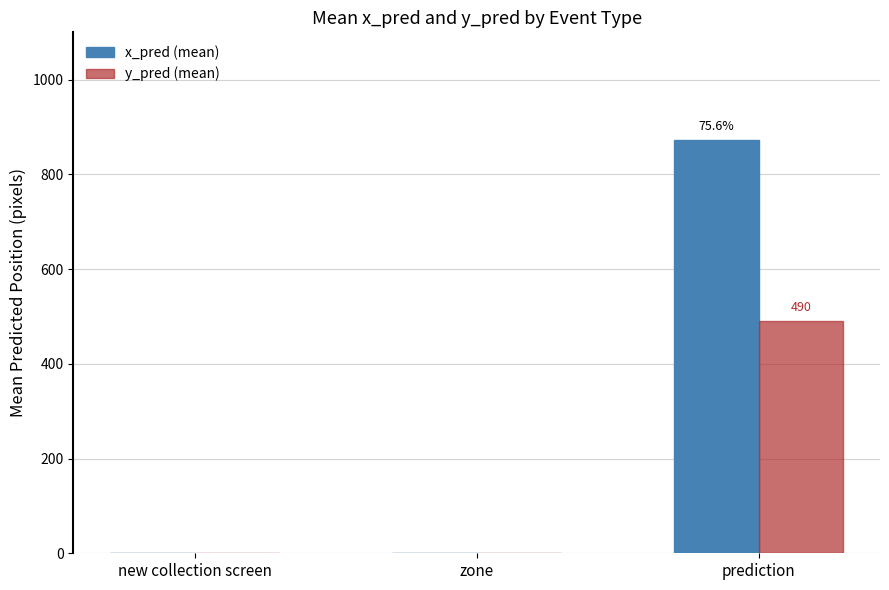

At which category is the sum across all series the highest?

prediction